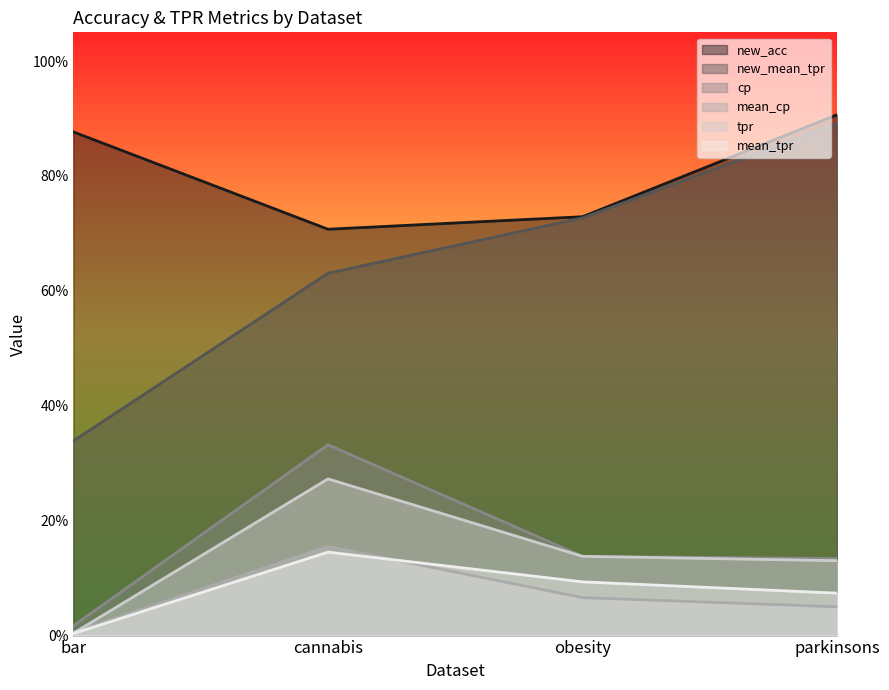

What is the label of the 3rd point from the left?

obesity